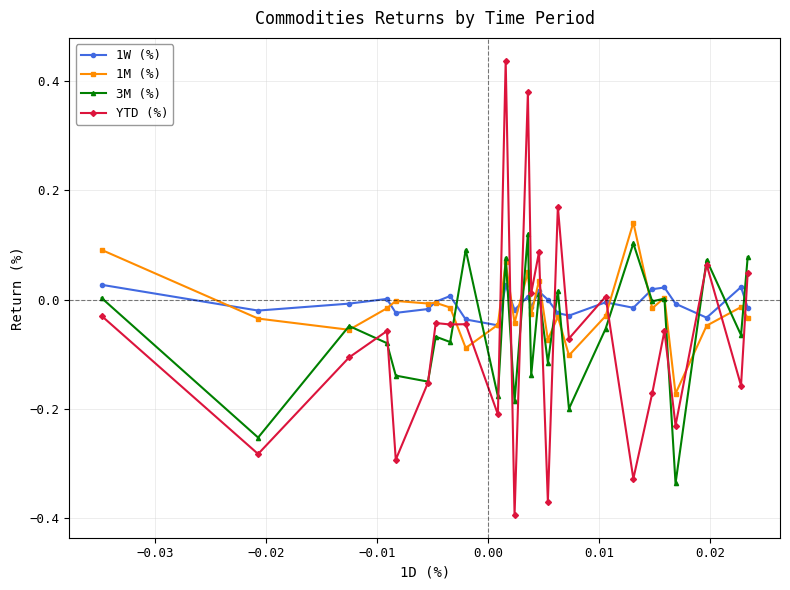

True or false: YTD (%) has more than 1 points higher than both neighbors.

True